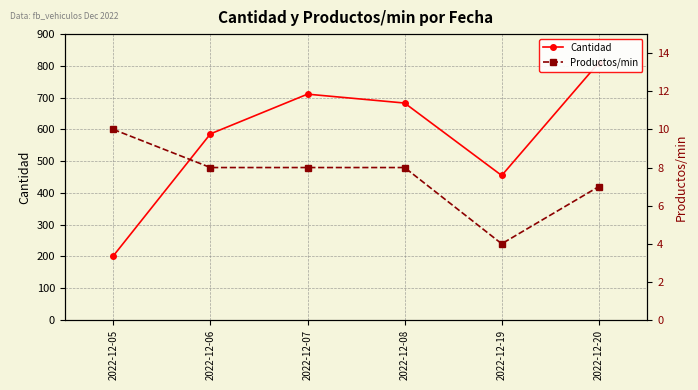

The Cantidad series shows 323 at 2022-12-08. True or false?

False